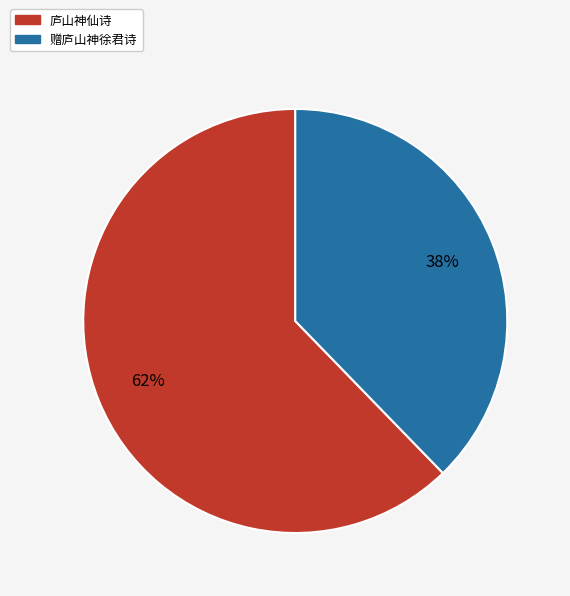

Is it true that 庐山神仙诗 is 56% of the pie?

False